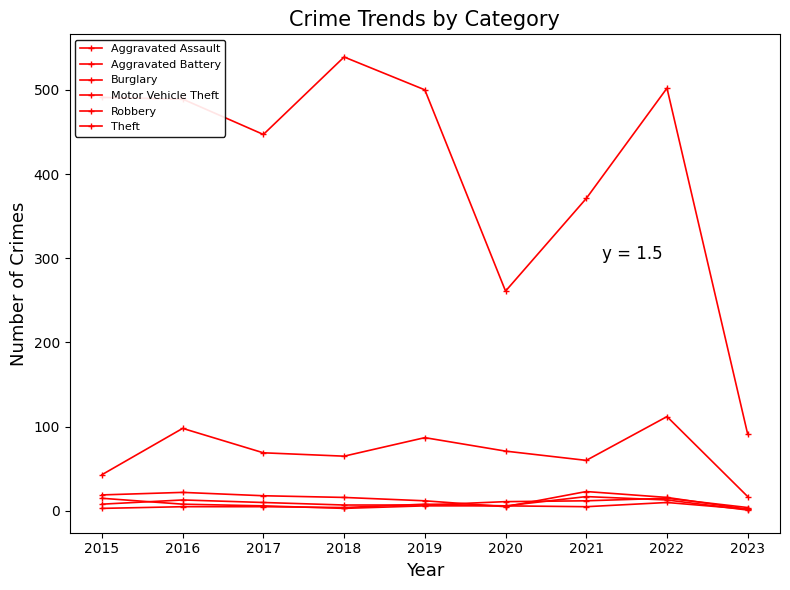

Count the number of categories in the chart.

9